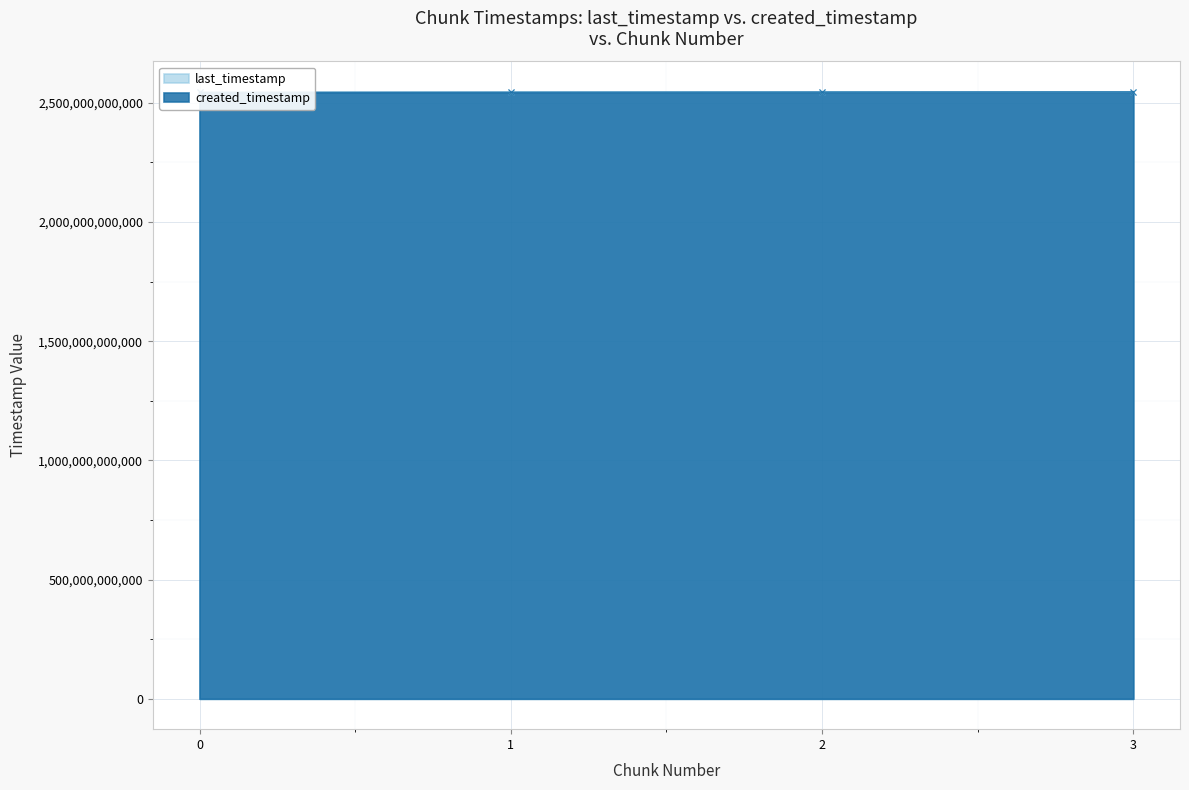

What is the sum of all last_timestamp values?

10180463944622